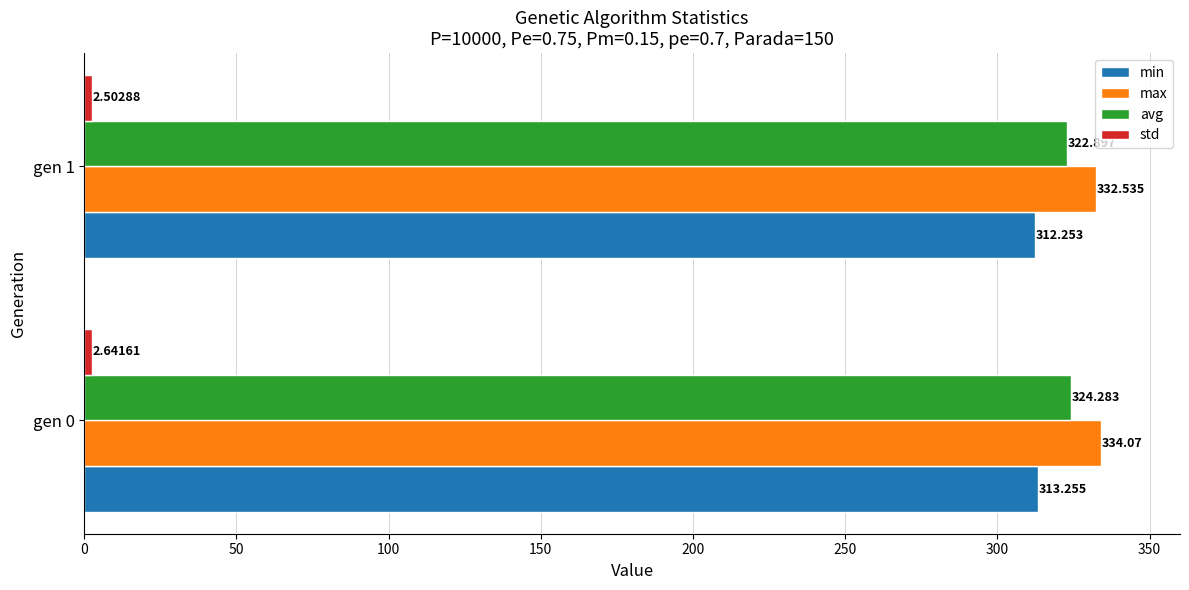

Is the value of avg at gen 1 greater than the value of max at gen 1?

No